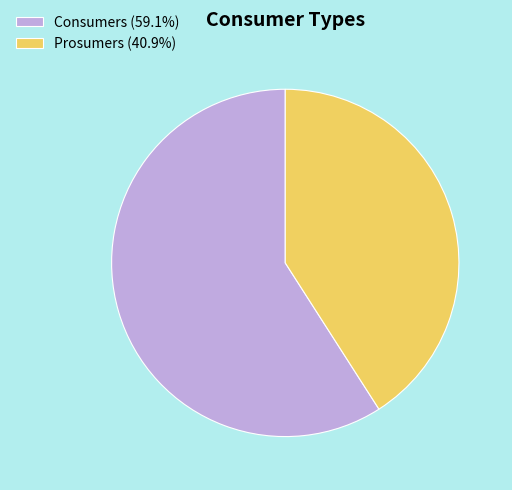

How many slices are in this pie chart?

2